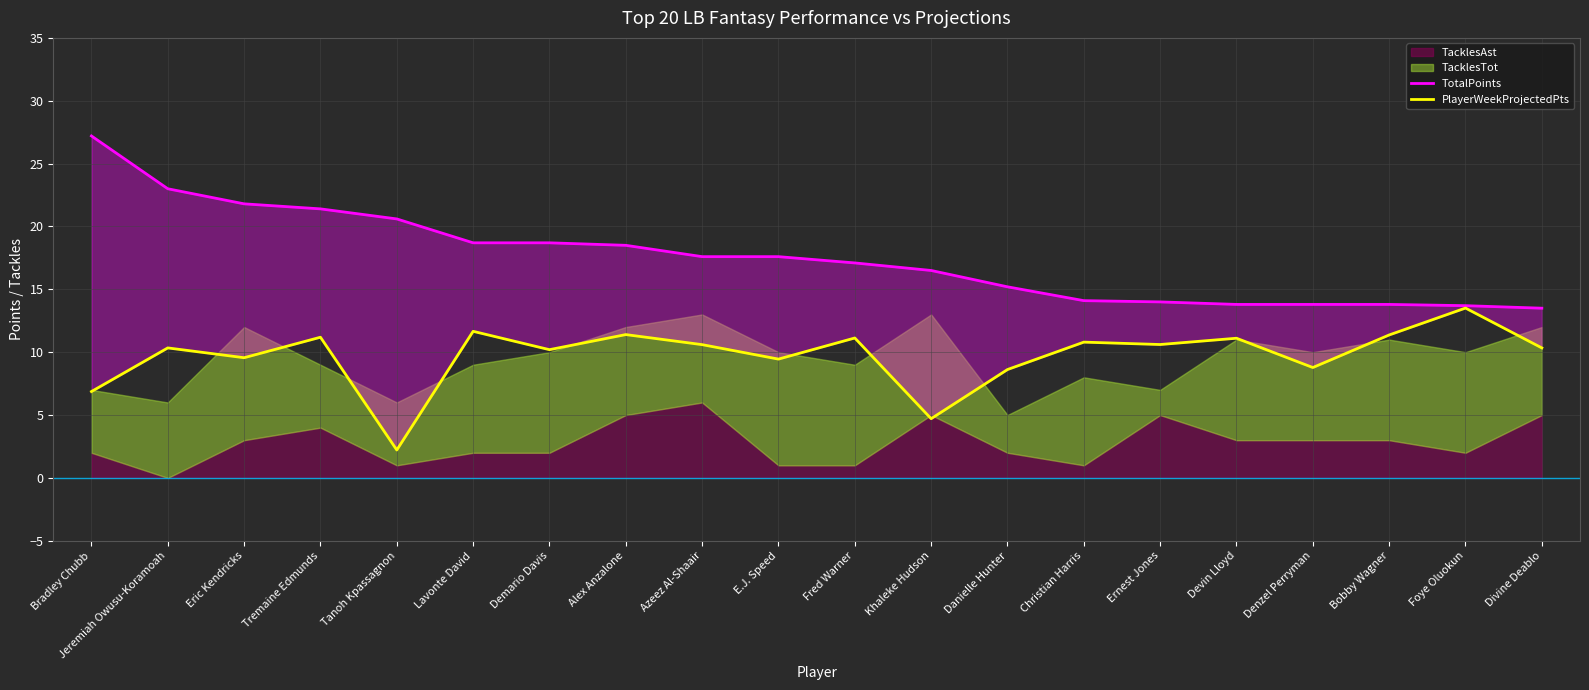

What is the sum of all TotalPoints values?

350.6